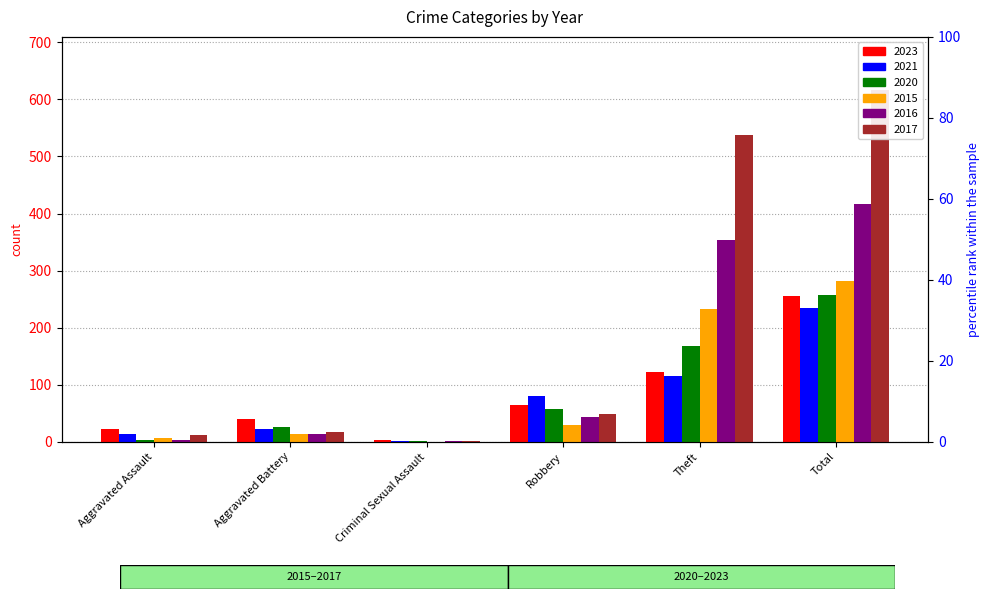

What is the approximate value of 2021 at Total, to the nearest 5?

235